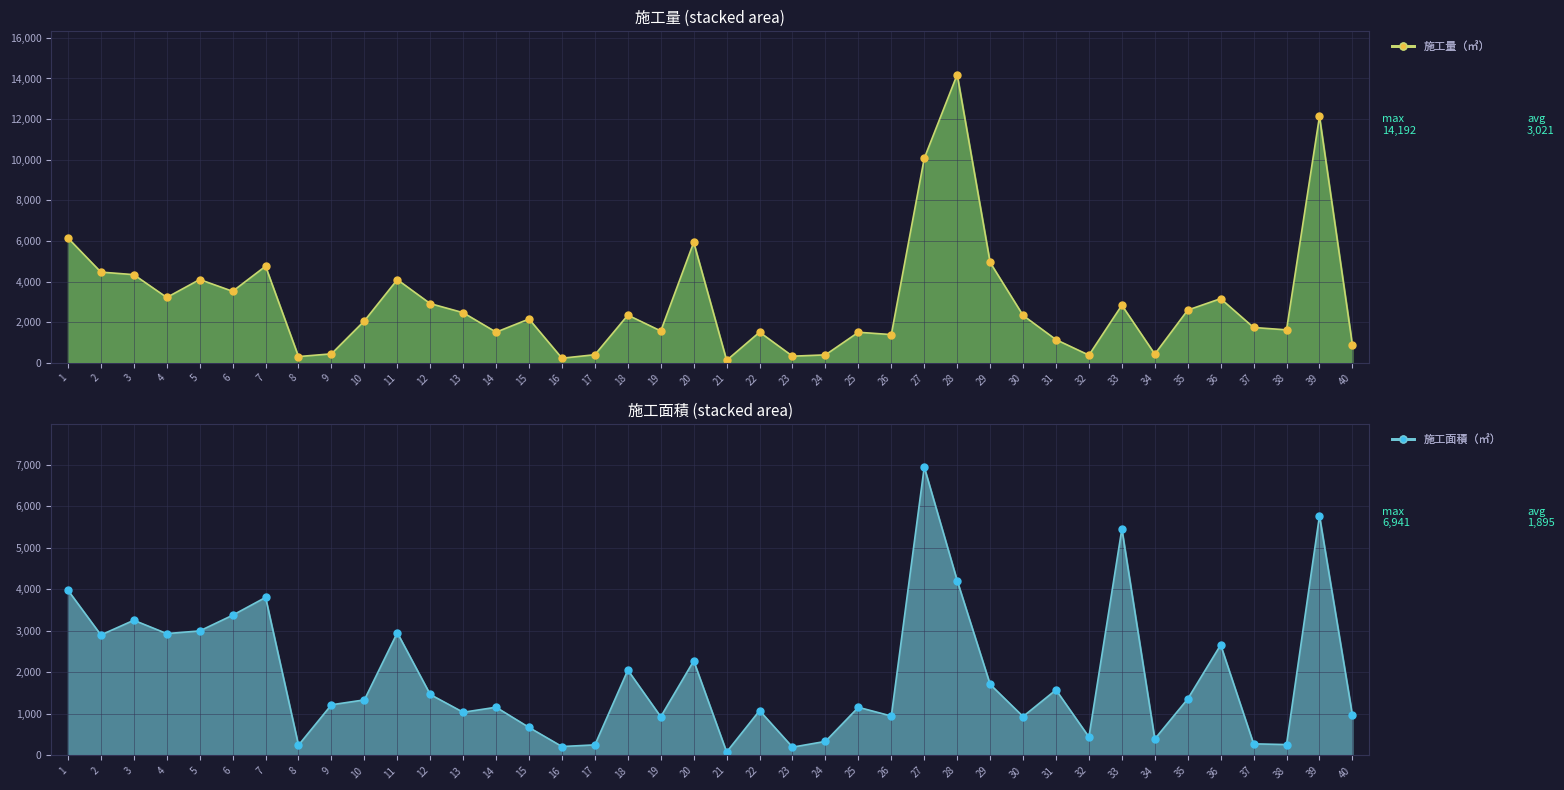

How many values in the 施工量（㎥）_pts series exceed 2339?

19